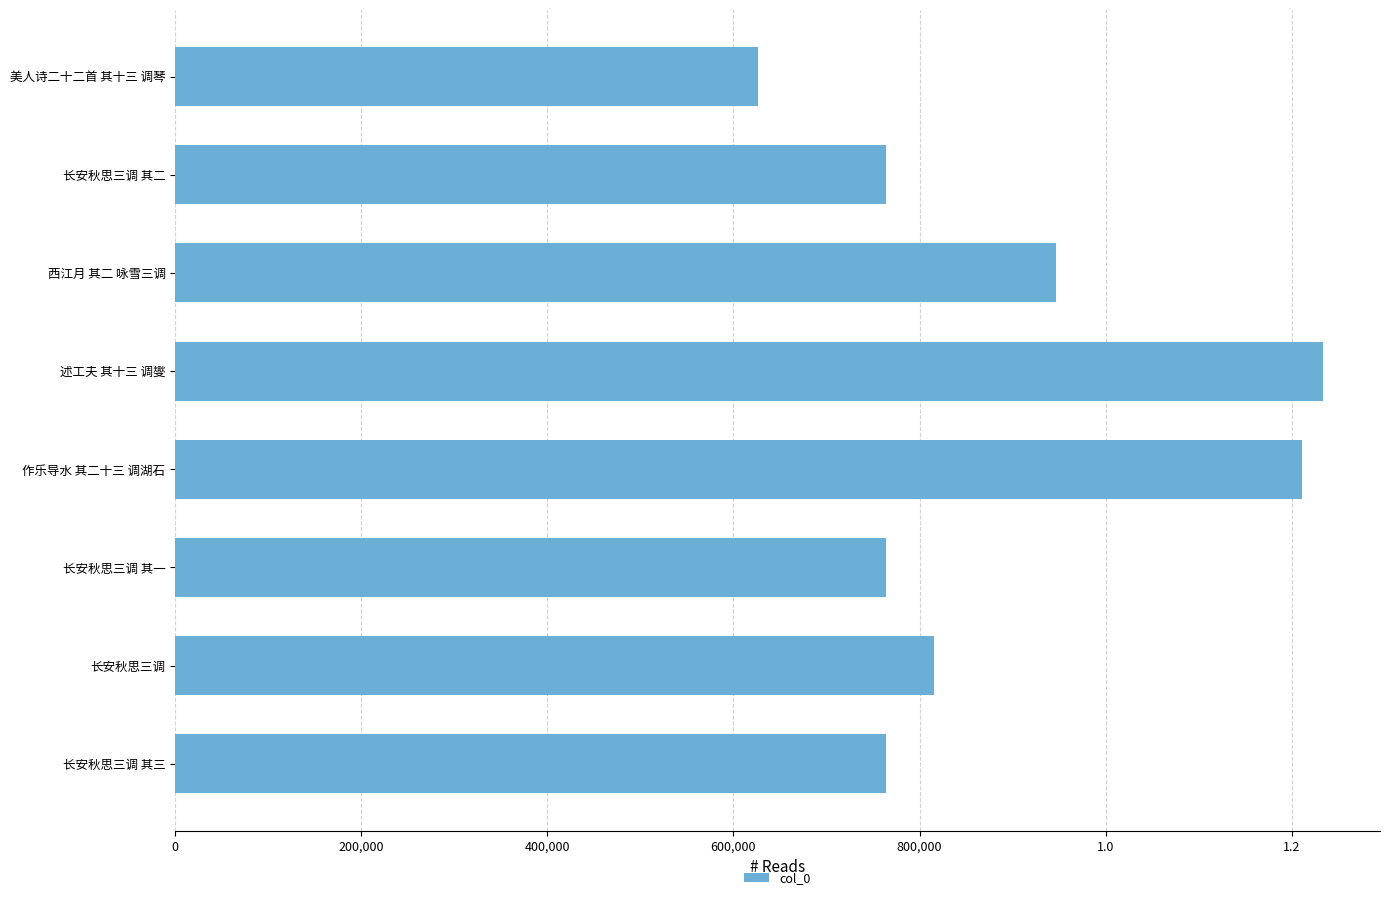

What is the average value?

890580